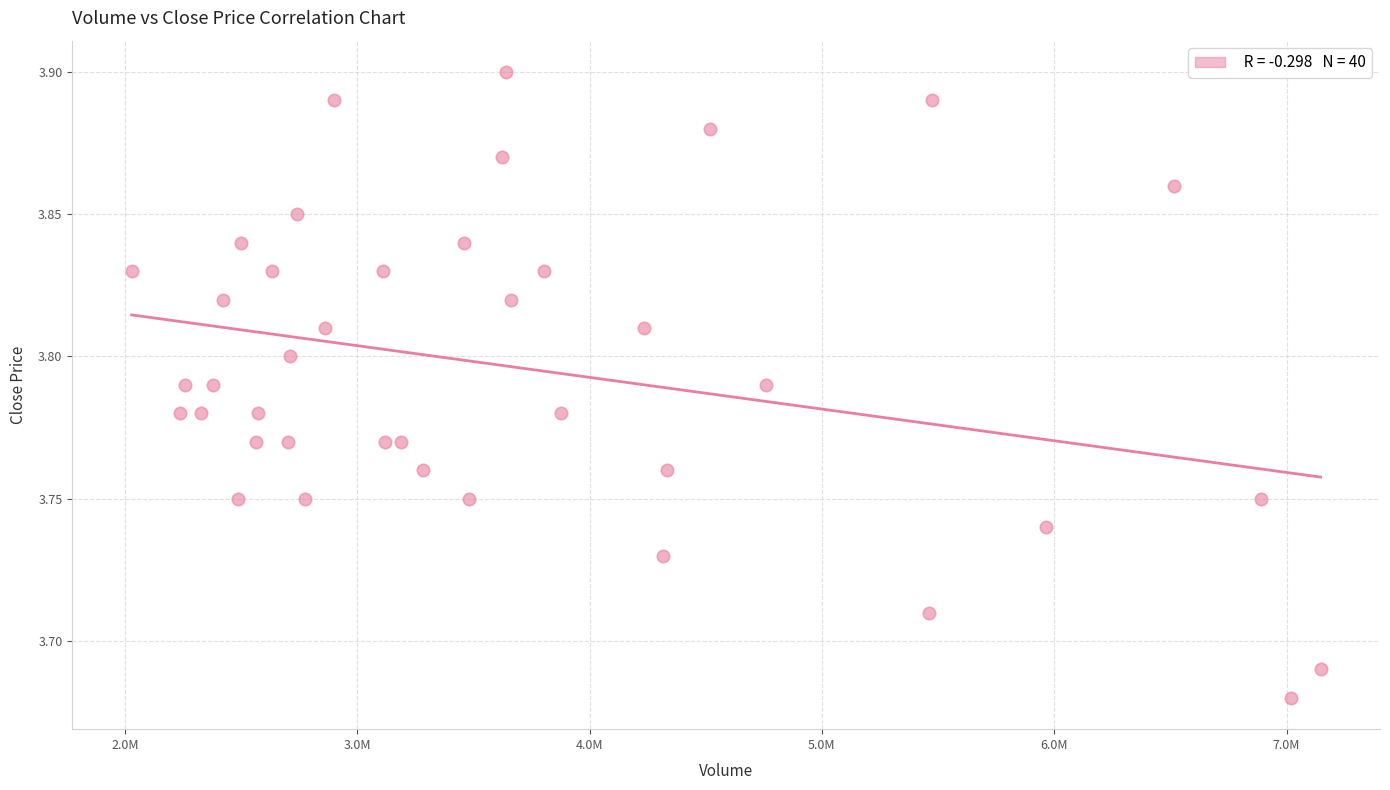

What is the range of X values (max minus min)?

5116802.0